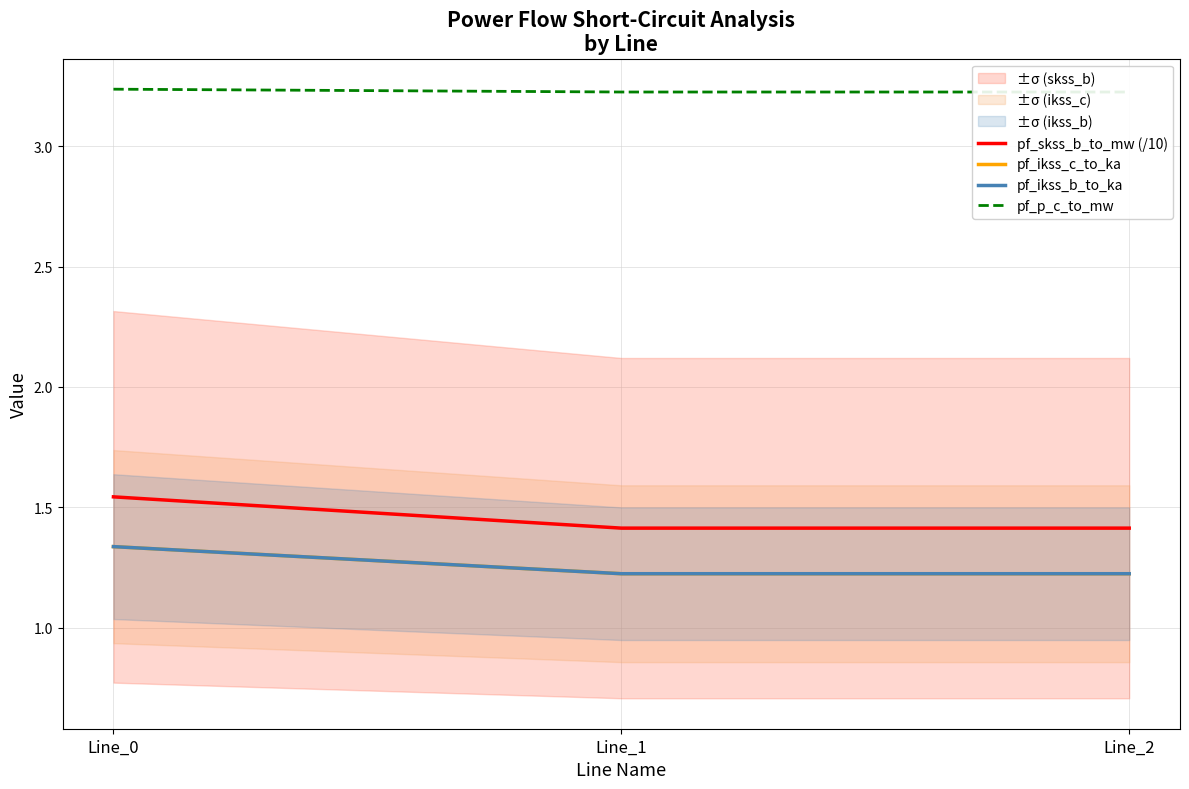

Count the pf_skss_b_to_mw (/10) values in the range 1 to 2.

3